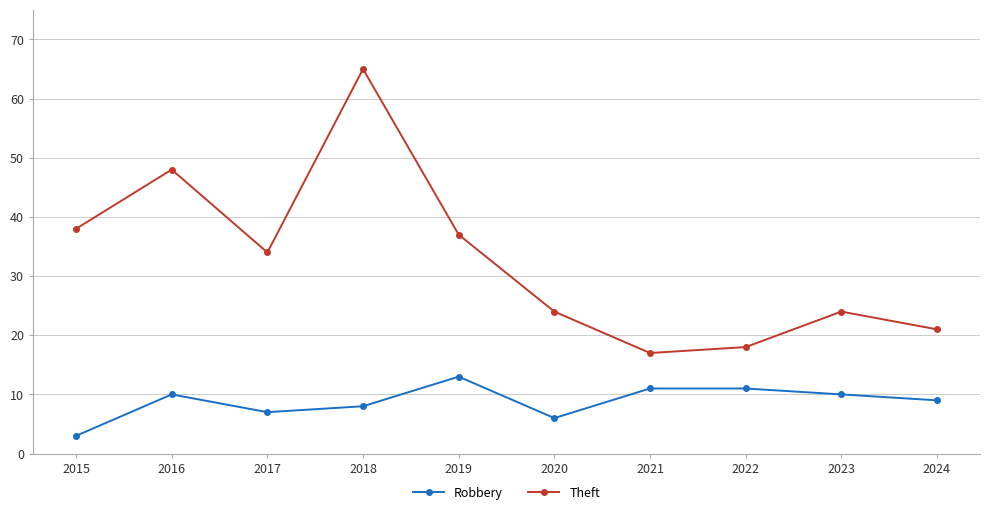

Which series has the largest range (max minus min)?

Theft